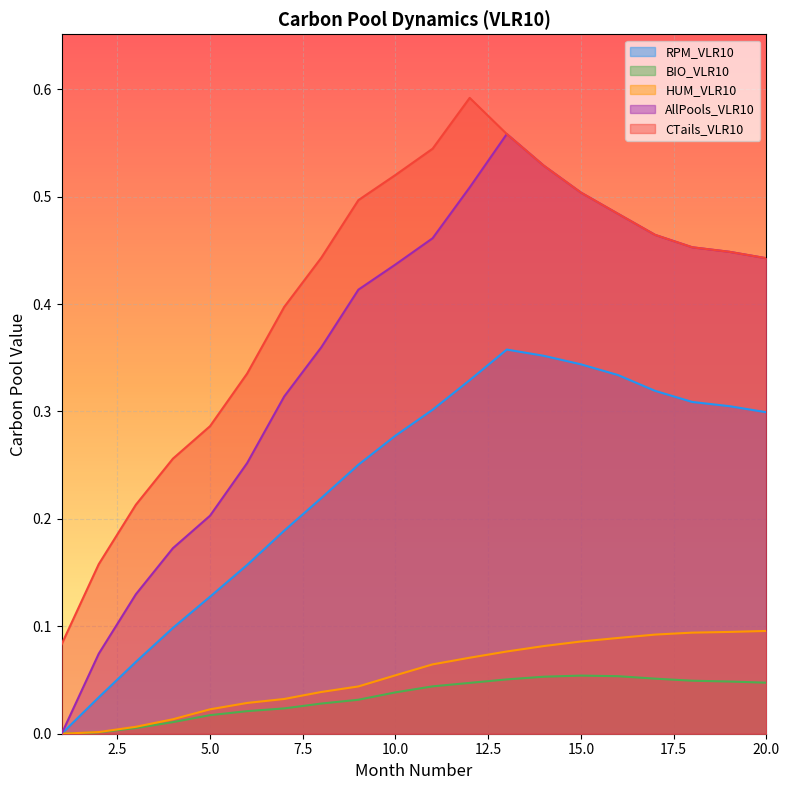

Rank the categories by BIO_VLR10 value from highest to lowest.

15, 16, 14, 17, 13, 18, 19, 20, 12, 11, 10, 9, 8, 7, 6, 5, 4, 3, 2, 1